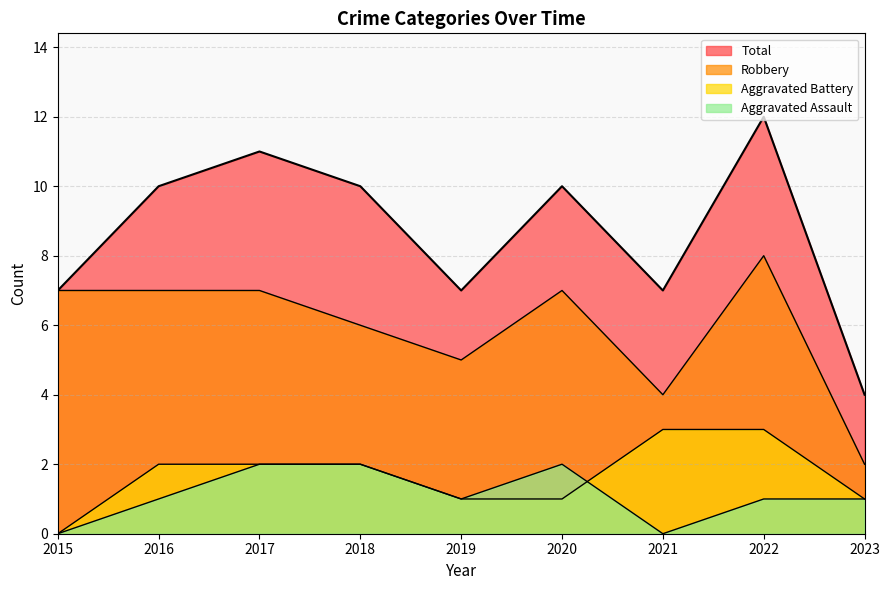

What is the minimum value for Robbery?

2